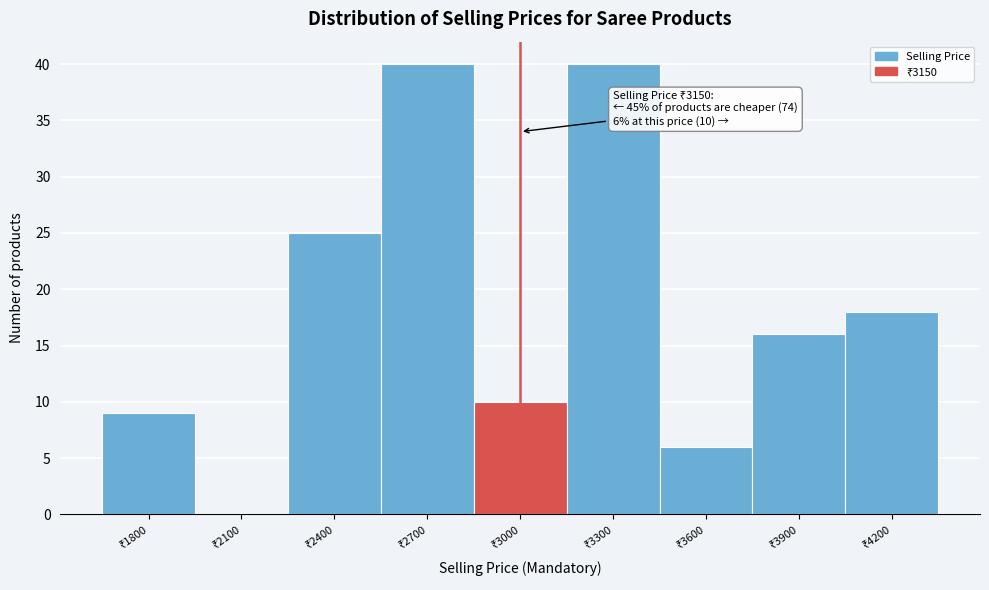

What is the maximum value shown in the chart?

40